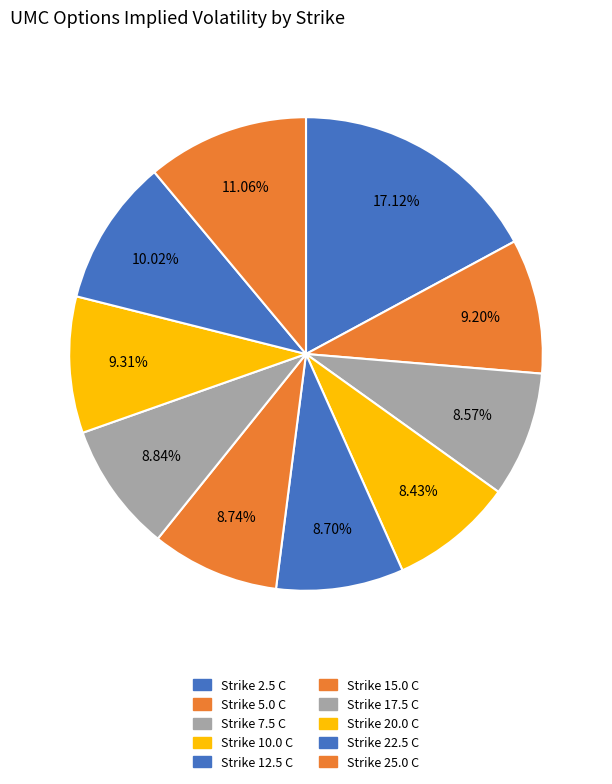

How many slices are in this pie chart?

10